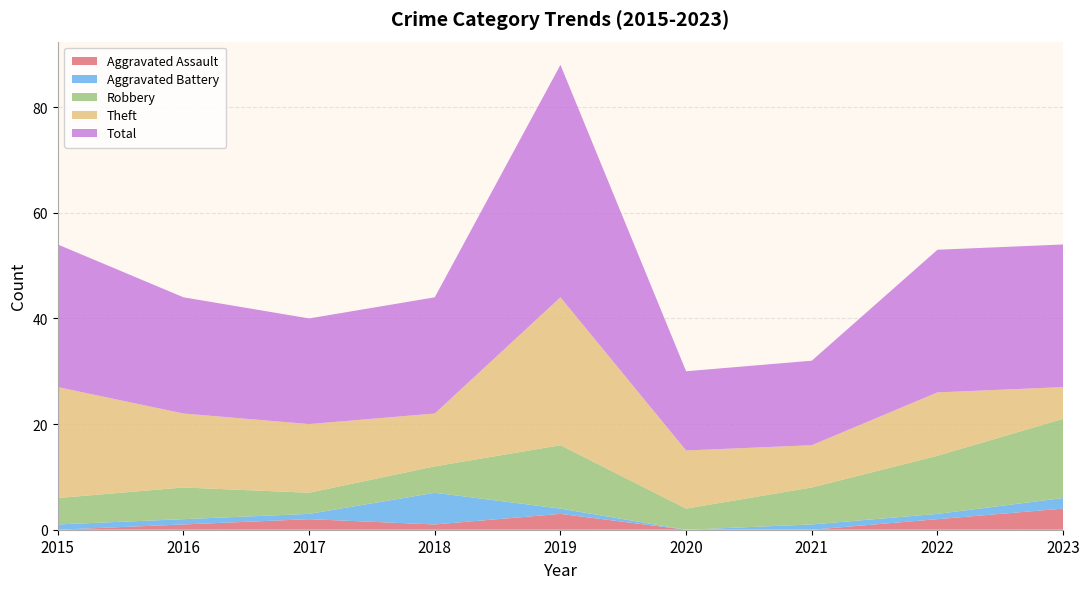

Reading left to right, list all the values displayed in this chart.

Aggravated Assault: 0	1	2	1	3	0	0	2	4
Aggravated Battery: 1	1	1	6	1	0	1	1	2
Robbery: 5	6	4	5	12	4	7	11	15
Theft: 21	14	13	10	28	11	8	12	6
Total: 27	22	20	22	44	15	16	27	27